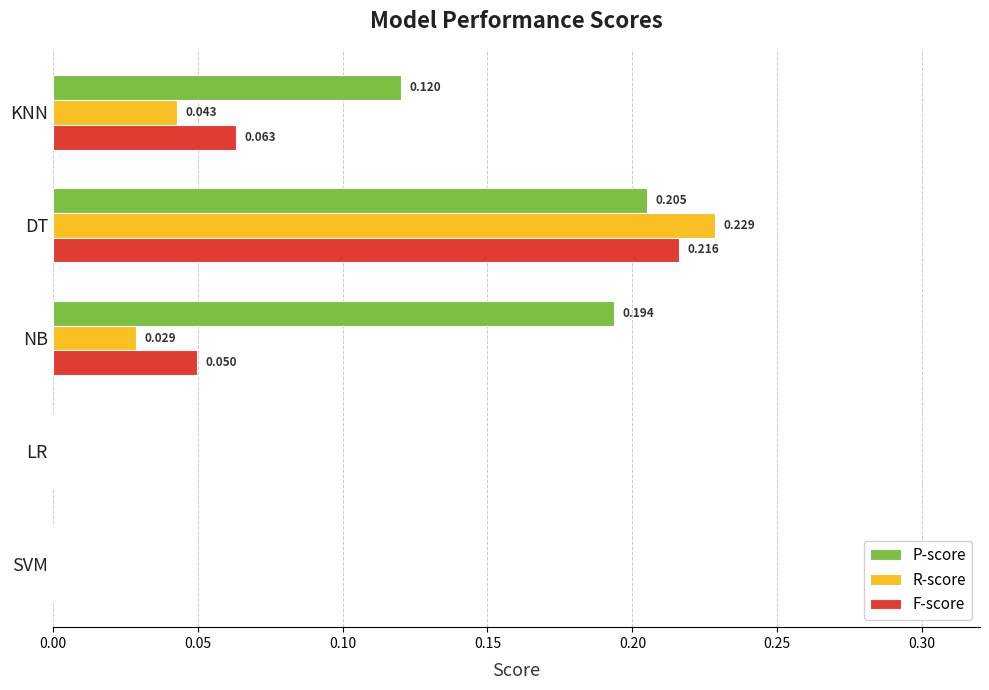

Between NB and SVM, which series saw the biggest shift?

P-score